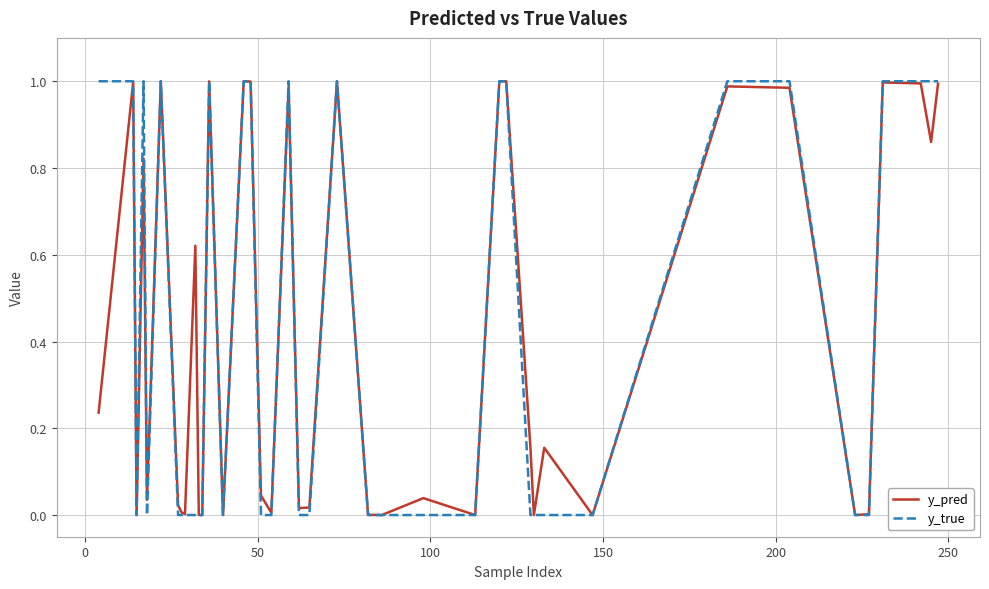

Does the chart display data point markers on the line(s)?

No